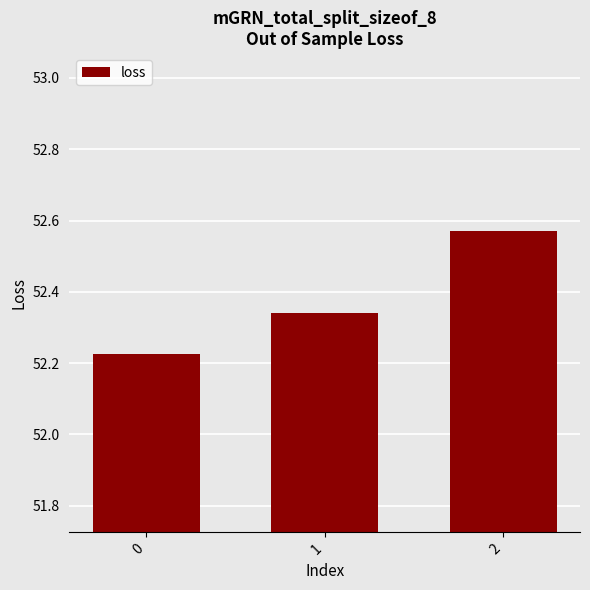

How many distinct data groups are displayed?

1